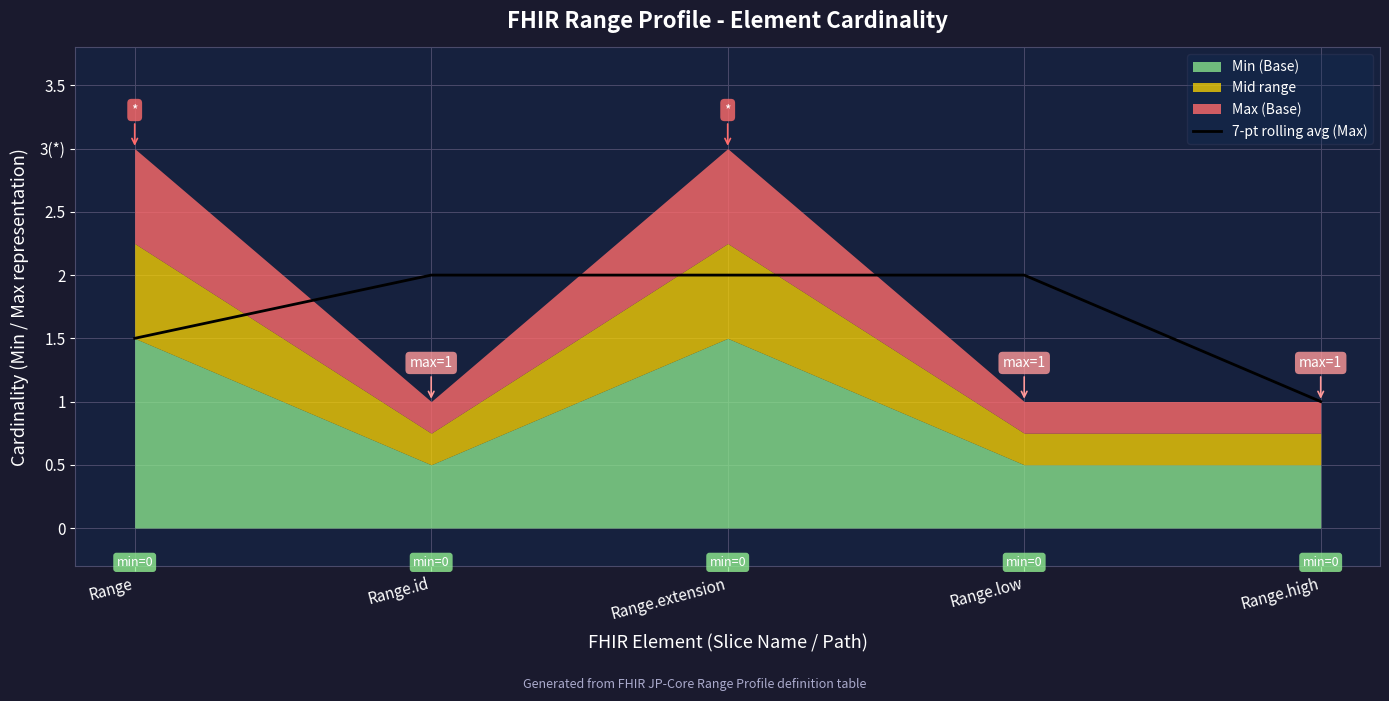

What is the difference between the maximum and second lowest values?

0.5